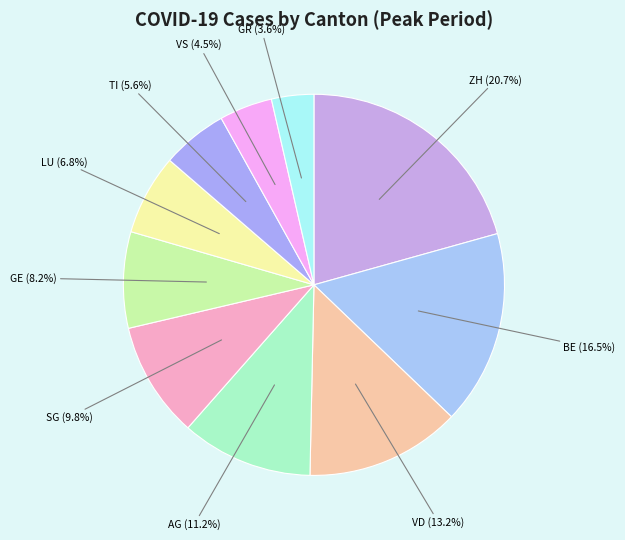

How much of the chart is everything except LU?

93.2%